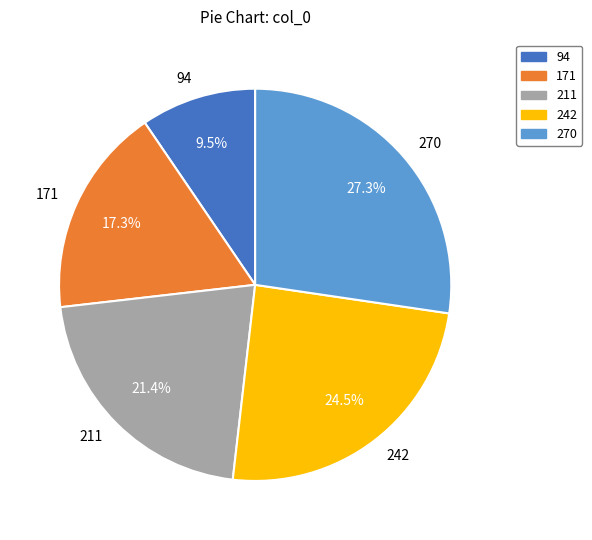

How much of the chart is everything except 211?

78.6%